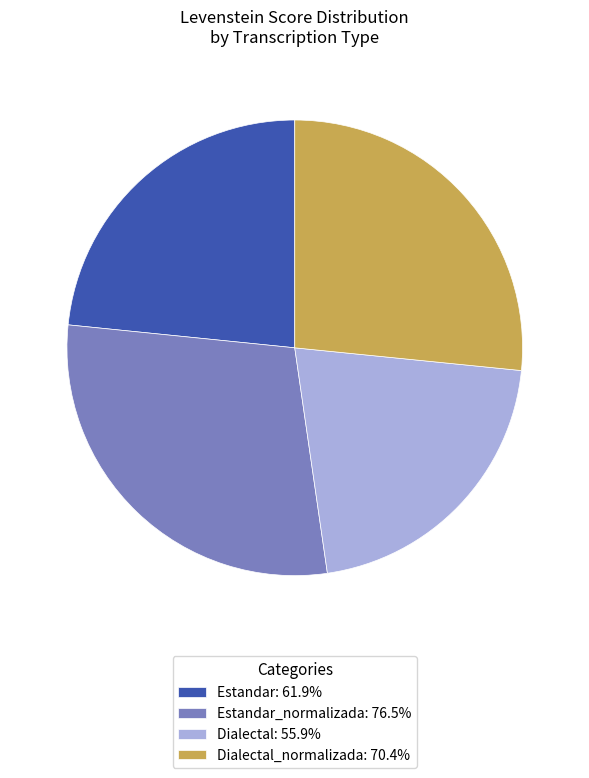

How many segments does this pie chart have?

4